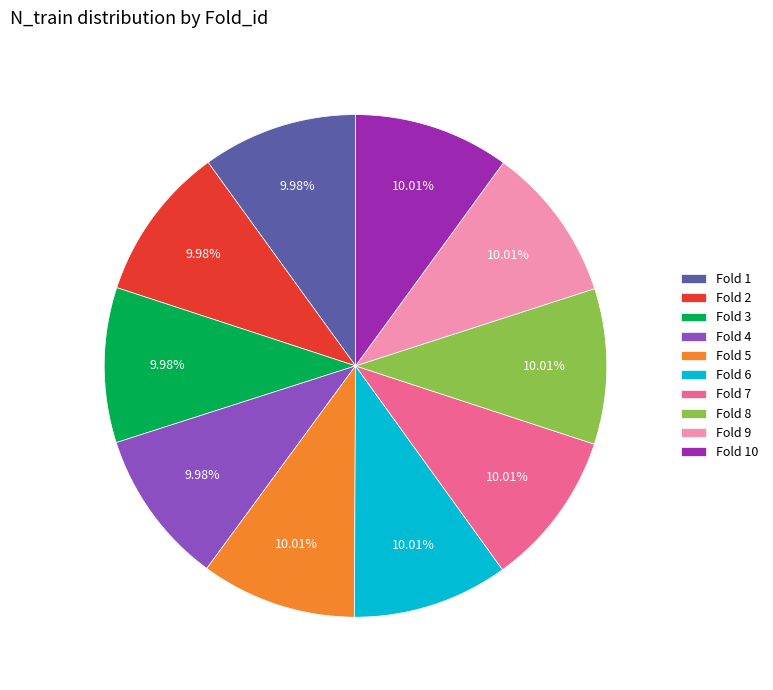

What is the ratio of the value at Fold 3 to the value at Fold 6?

1.0